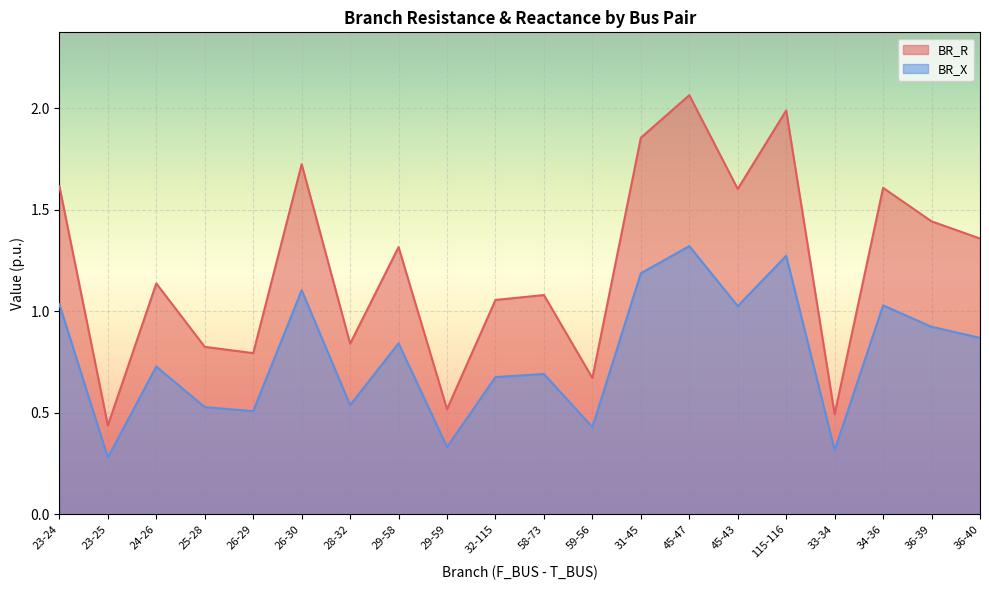

What is the total value across all series at 58-73?

1.8